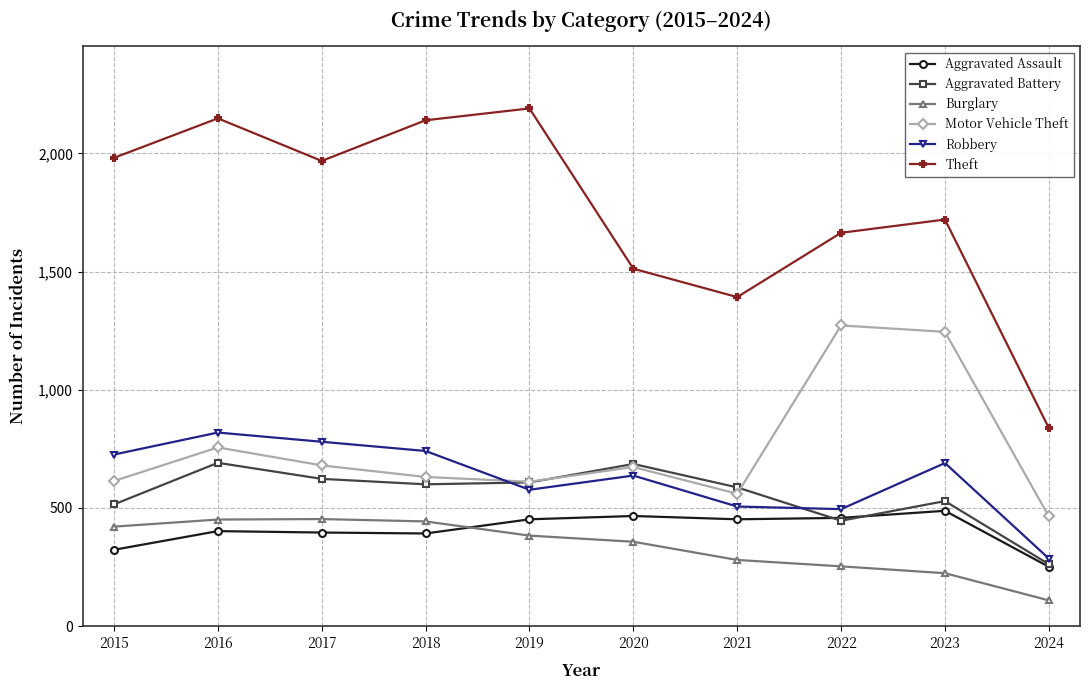

How many lines are shown in the chart?

6